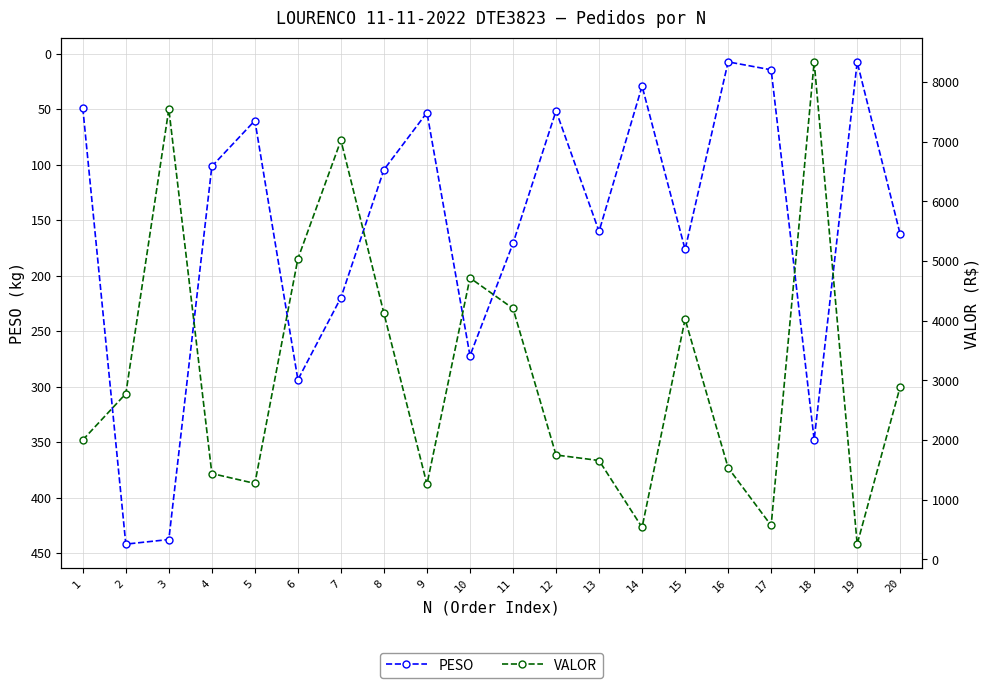

What is the sum of all VALOR values?

62981.4